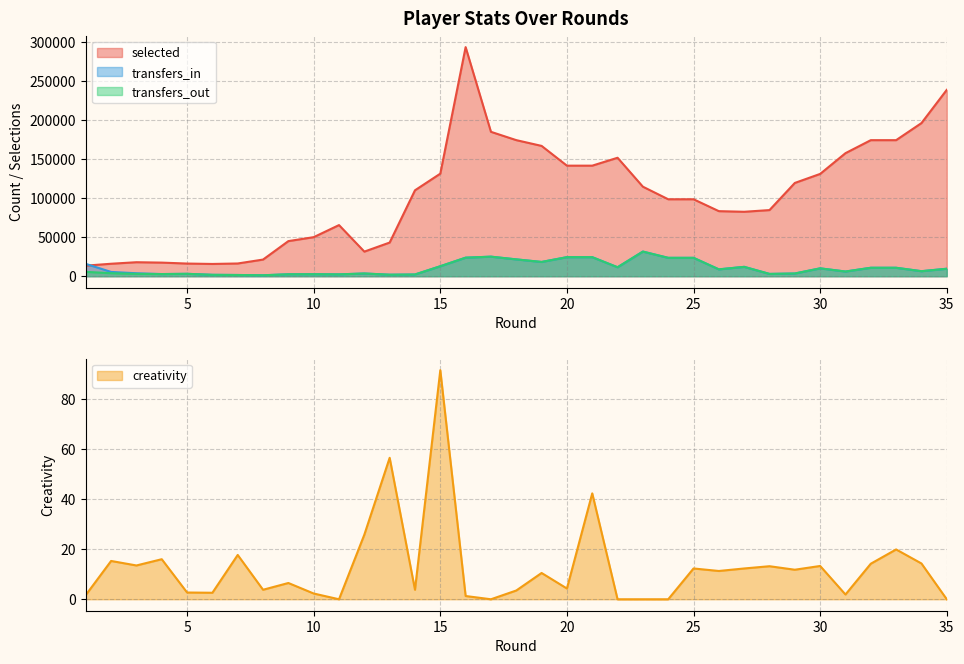

Where is transfers_in nearest to the value 16355?

1